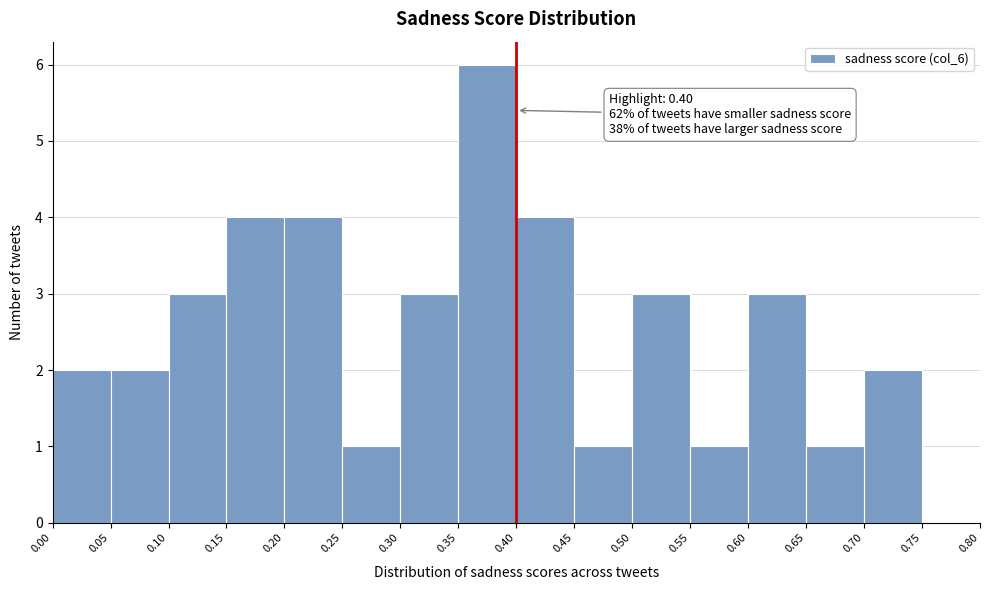

Which range on the x-axis has the tallest bar?

0.35 to 0.40